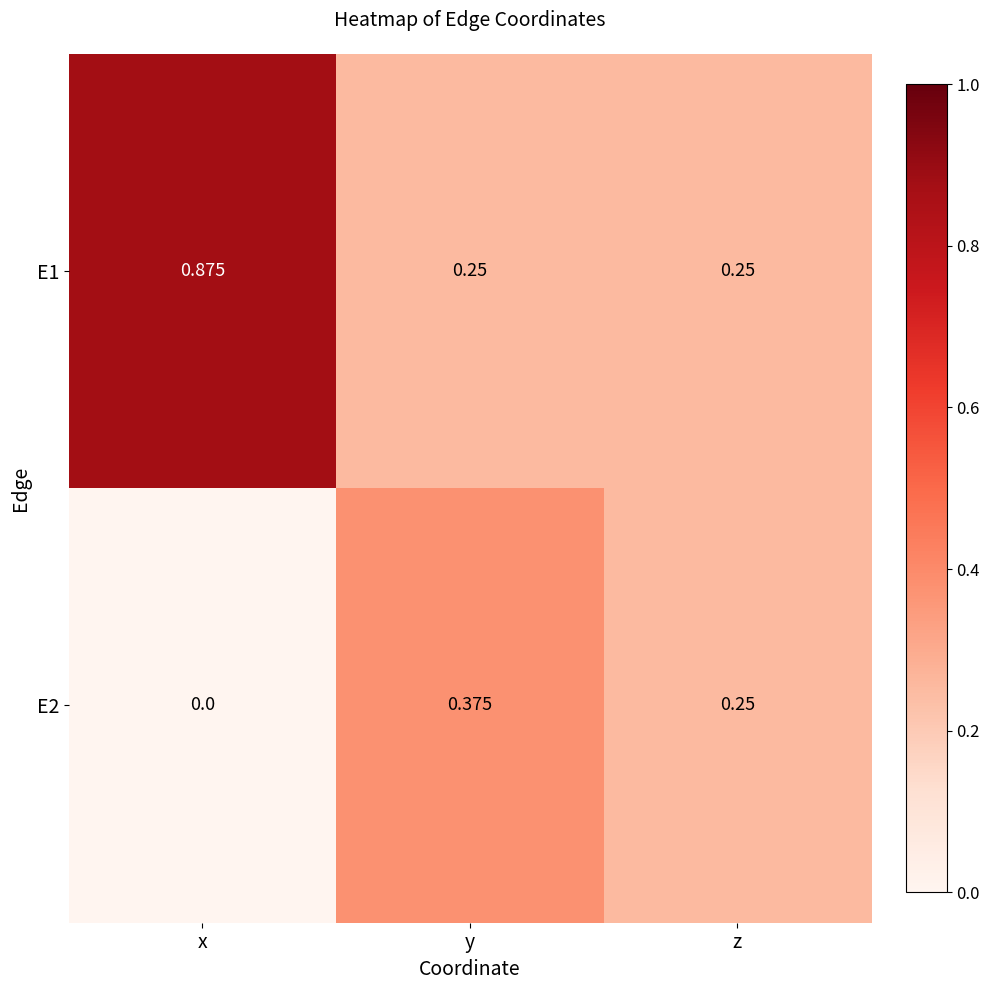

Which category has the lowest value in the E2 series?

x